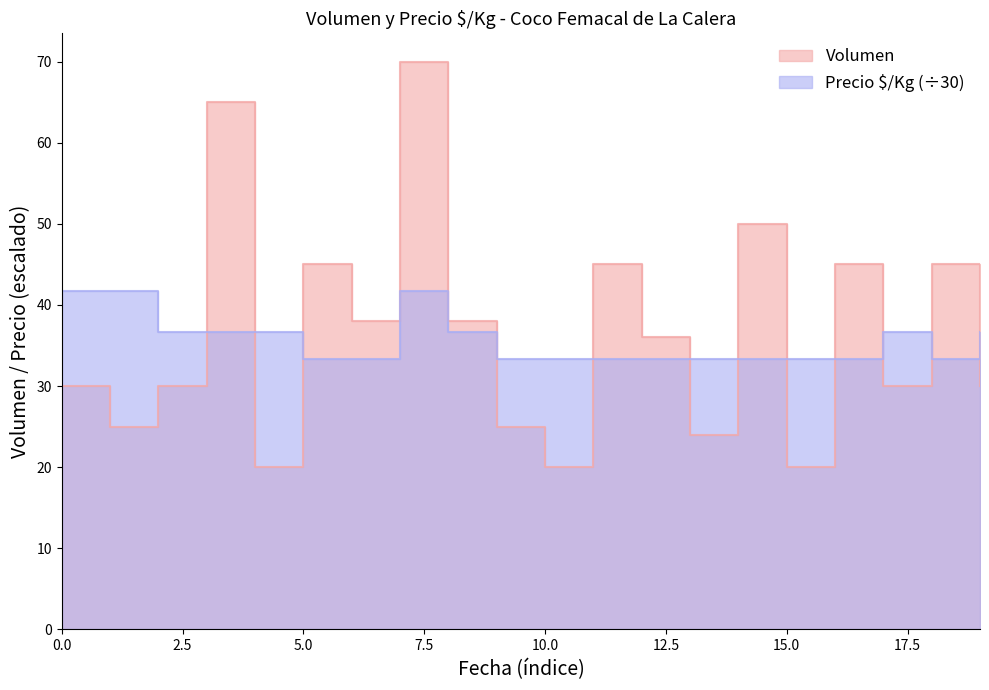

At 2021-06-30, list the series in order from largest to smallest.

Precio $/Kg, Volumen